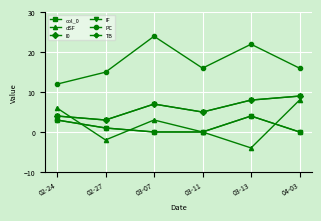

Is this an area chart (filled region under the line)?

No